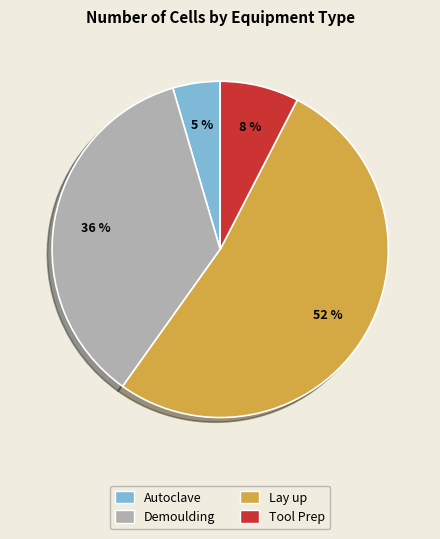

To the nearest percent, what portion does Demoulding represent?

36%